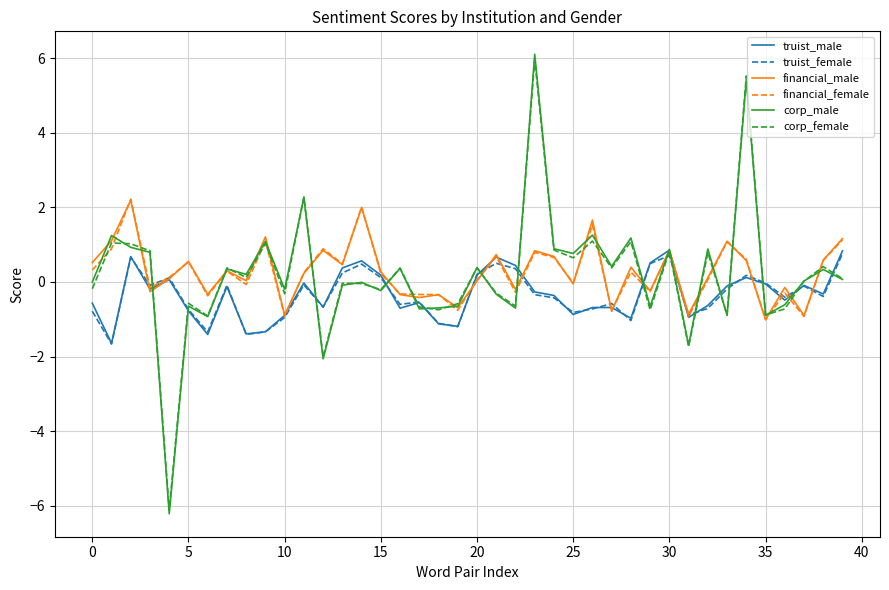

What is the difference between the maximum and second lowest values in the financial_female series?

3.1